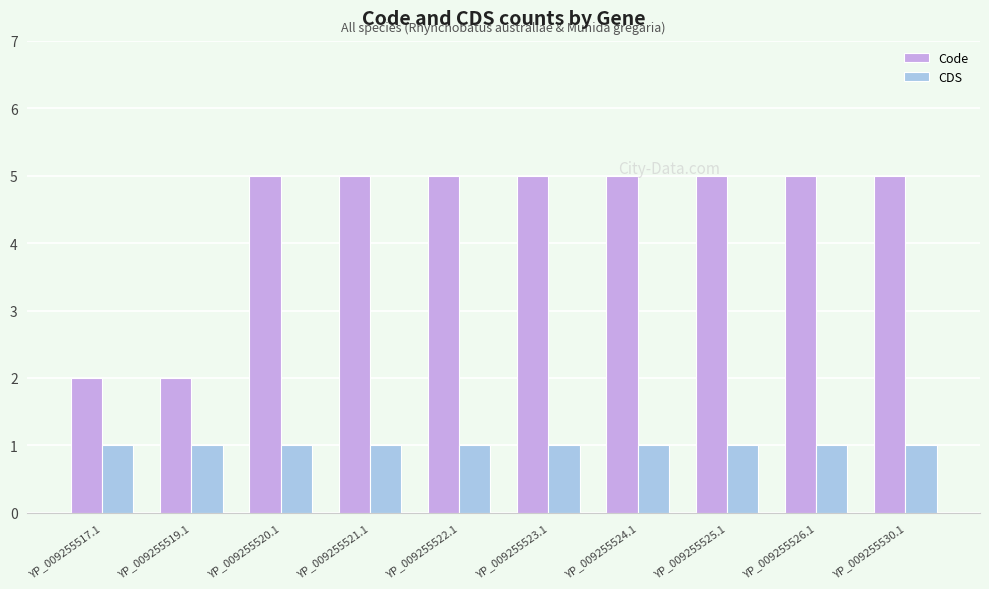

Reading right to left, what are all the values shown in this chart?

Code: 5	5	5	5	5	5	5	5	2	2
CDS: 1	1	1	1	1	1	1	1	1	1